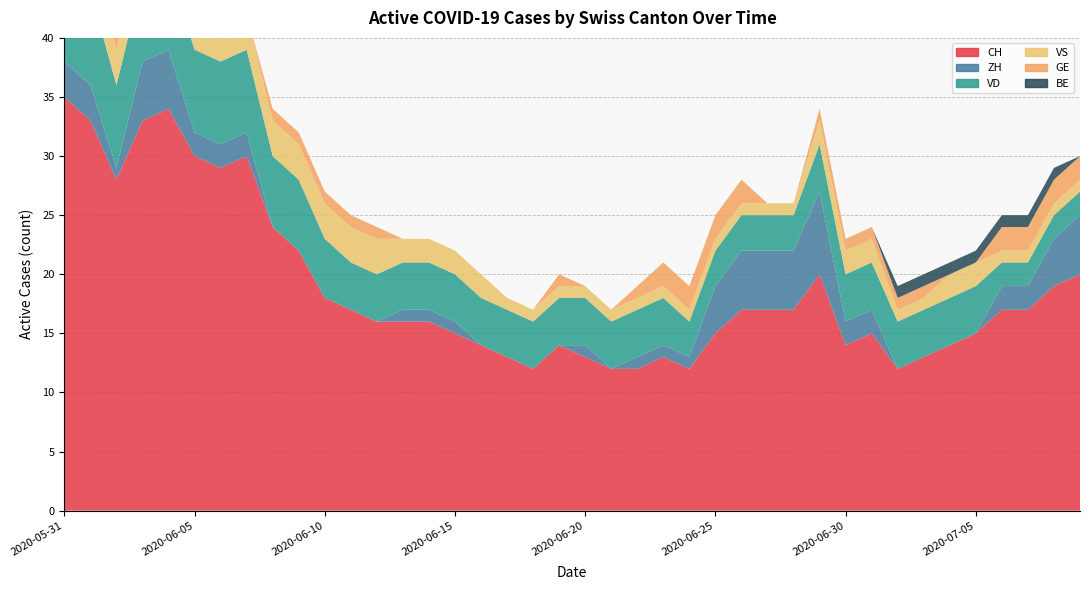

Reading left to right, list all the values displayed in this chart.

CH: 35	33	28	33	34	30	29	30	24	22	18	17	16	16	16	15	14	13	12	14	13	12	12	13	12	15	17	17	17	20	14	15	12	13	14	15	17	17	19	20
ZH: 3	3	1	5	5	2	2	2	0	0	0	0	0	1	1	1	0	0	0	0	1	0	1	1	1	4	5	5	5	7	2	2	0	0	0	0	2	2	4	5
VD: 8	8	7	7	7	7	7	7	6	6	5	4	4	4	4	4	4	4	4	4	4	4	4	4	3	3	3	3	3	4	4	4	4	4	4	4	2	2	2	2
VS: 5	3	3	3	3	3	3	3	3	3	3	3	3	2	2	2	2	1	1	1	1	1	1	1	1	1	1	1	1	2	2	2	1	1	2	2	1	1	1	1
GE: 0	0	1	1	1	1	0	0	1	1	1	1	1	0	0	0	0	0	0	1	0	0	1	2	2	2	2	0	0	1	1	1	1	1	0	0	2	2	2	2
BE: 1	1	0	0	0	0	0	0	0	0	0	0	0	0	0	0	0	0	0	0	0	0	0	0	0	0	0	0	0	0	0	0	1	1	1	1	1	1	1	0